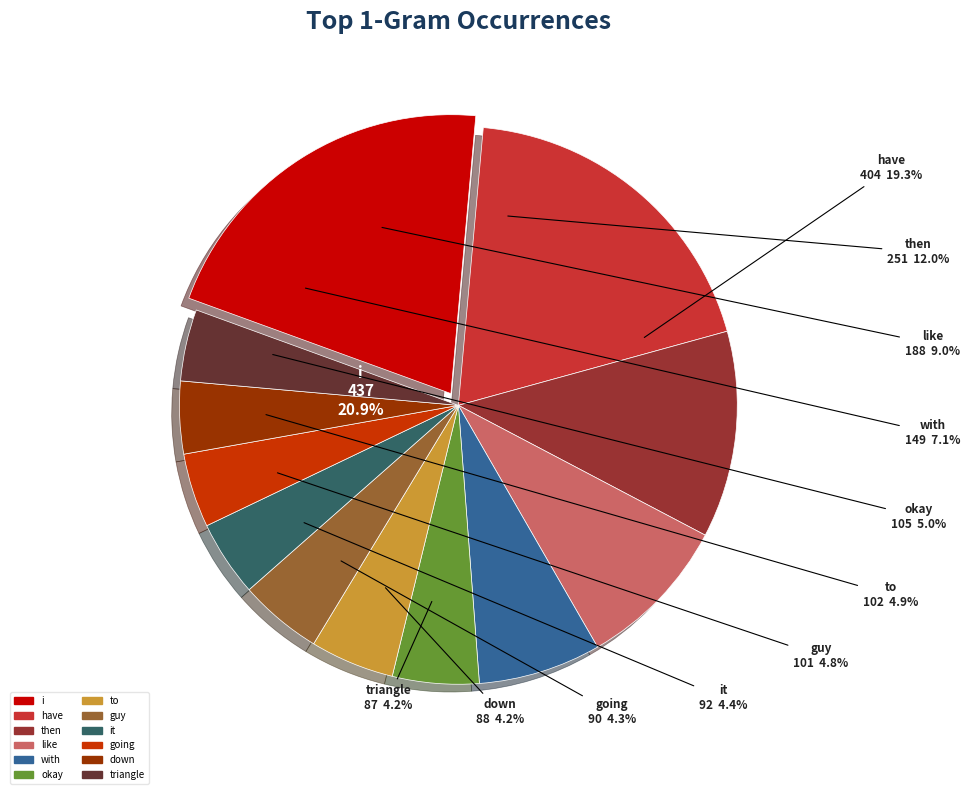

Count the number of slices in the pie.

12